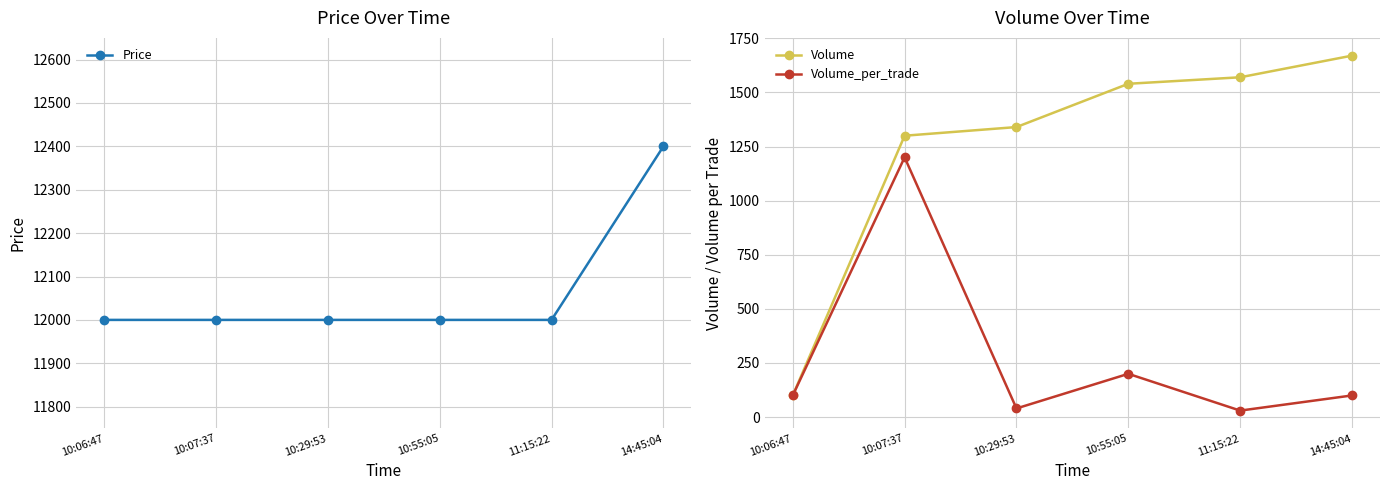

Reading left to right, extract all data points from this chart.

Price: 10:06:47=12000	10:07:37=12000	10:29:53=12000	10:55:05=12000	11:15:22=12000	14:45:04=12400
Volume: 10:06:47=100	10:07:37=1300	10:29:53=1340	10:55:05=1540	11:15:22=1570	14:45:04=1670
Volume_per_trade: 10:06:47=100	10:07:37=1200	10:29:53=40	10:55:05=200	11:15:22=30	14:45:04=100